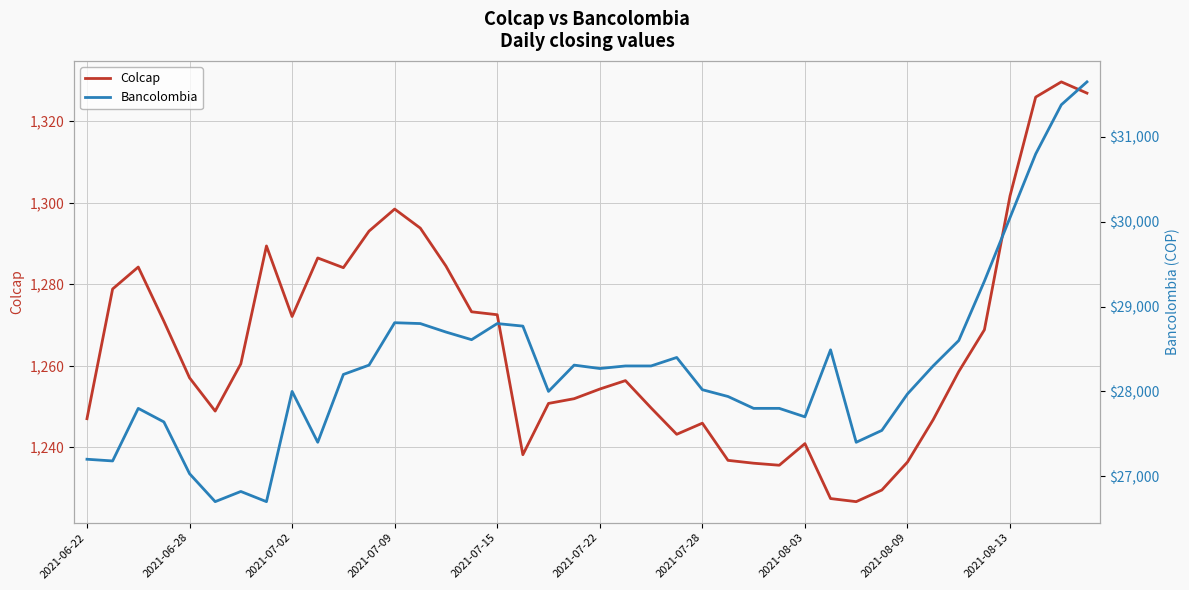

What is the maximum value for Bancolombia?

31650.0